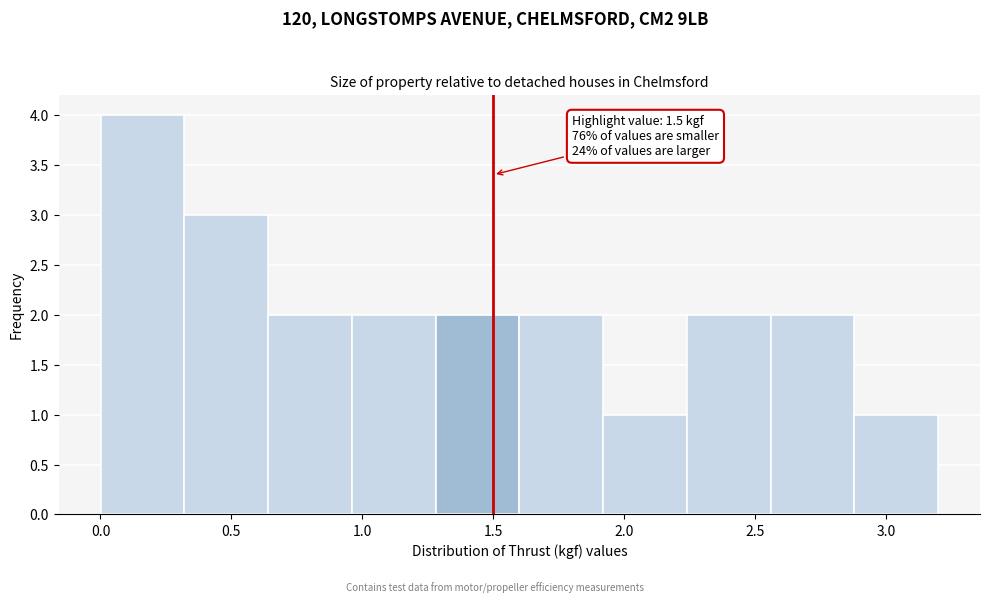

Which range on the x-axis has the tallest bar?

0.00 to 0.30